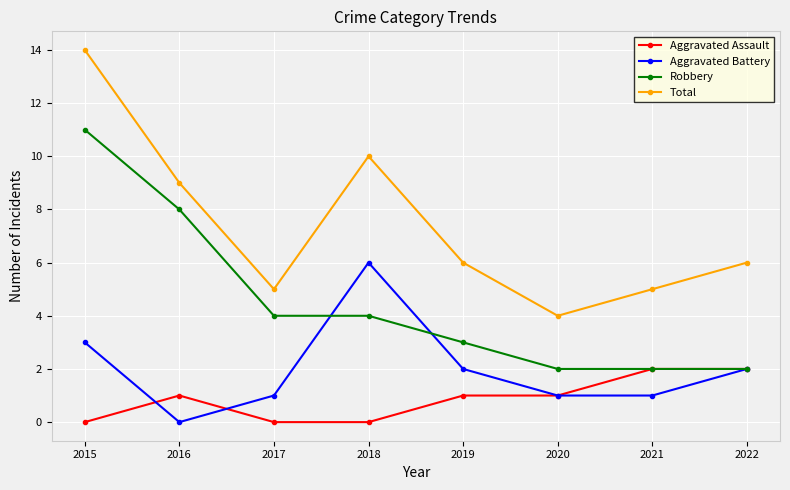

Is the value of Total at 2021 greater than the value of Aggravated Battery at 2019?

Yes